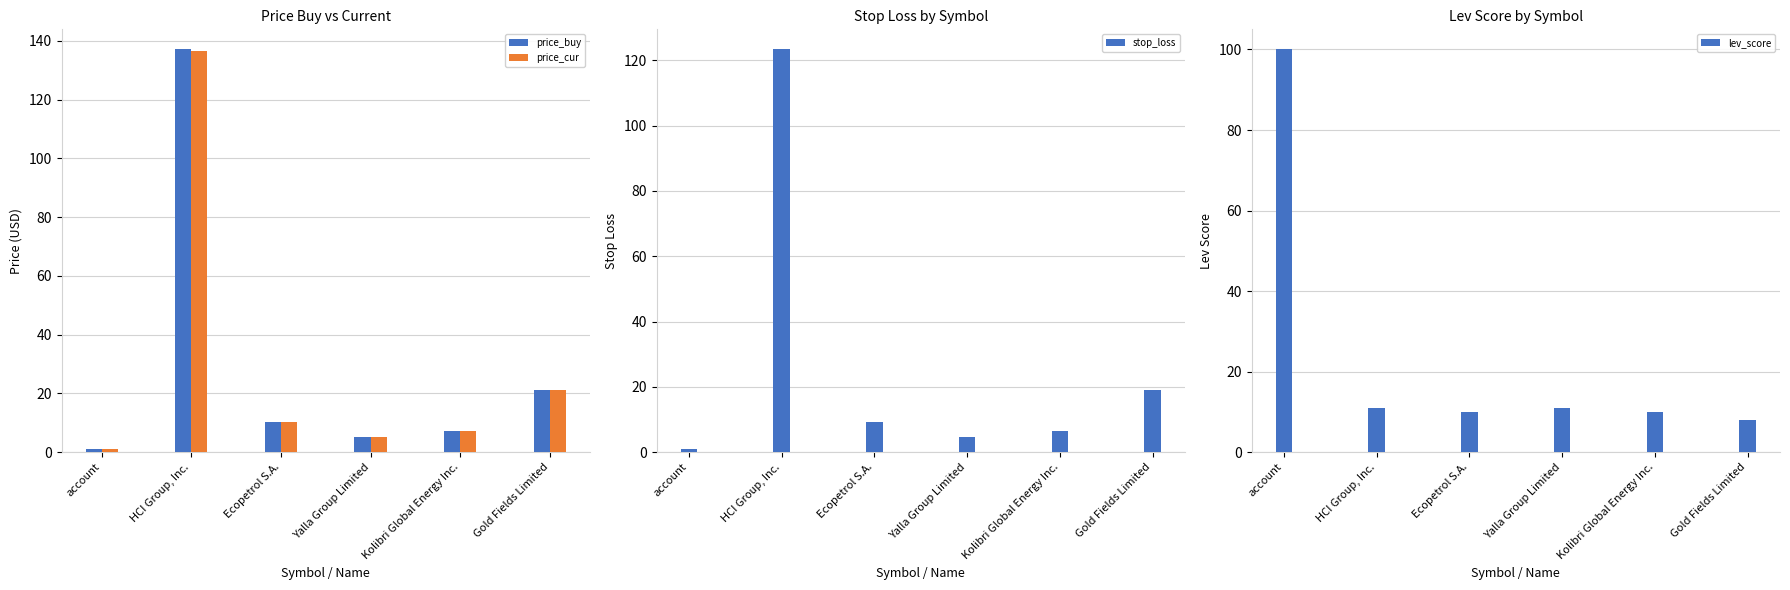

What position from the right is account?

6